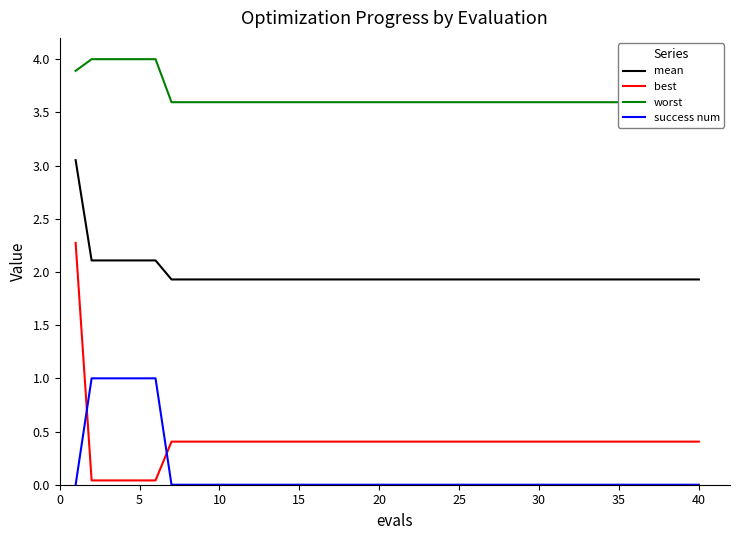

How many lines are shown in the chart?

4